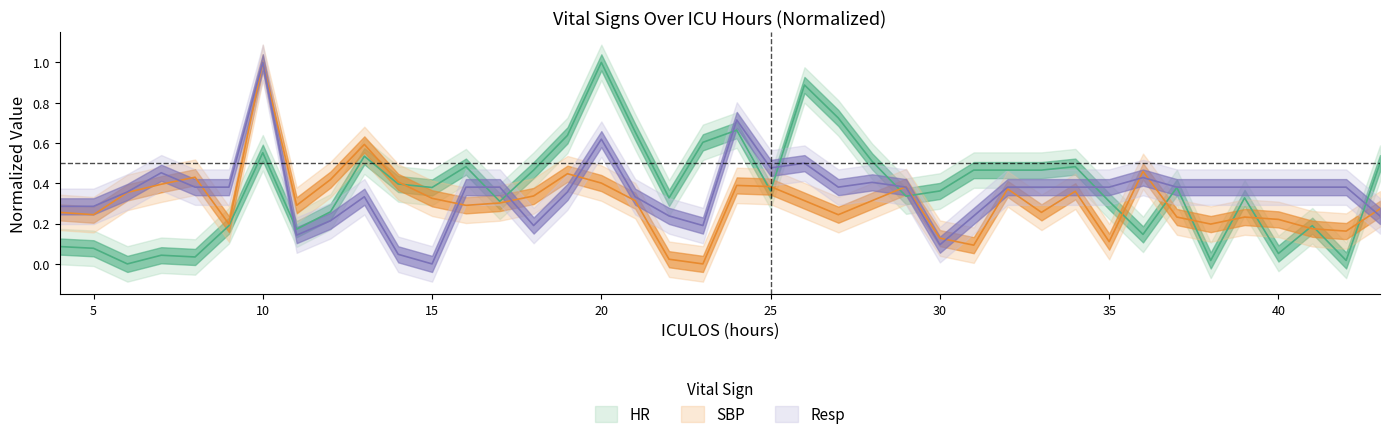

How many distinct data groups are displayed?

3